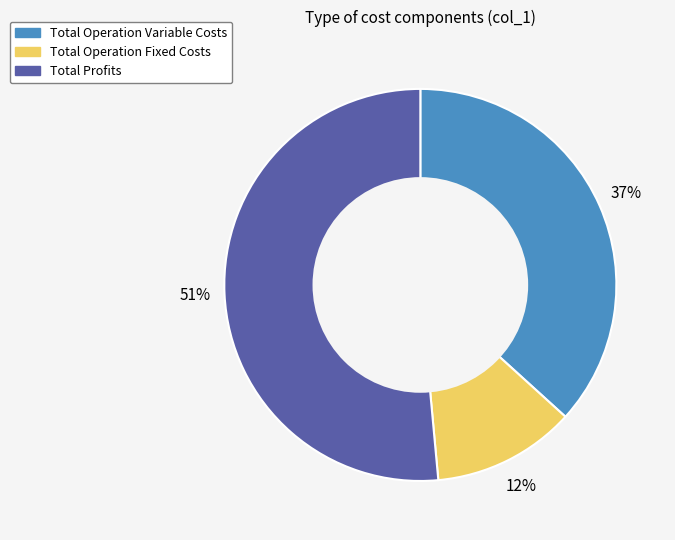

Is there any slice that represents more than half of the pie?

Yes